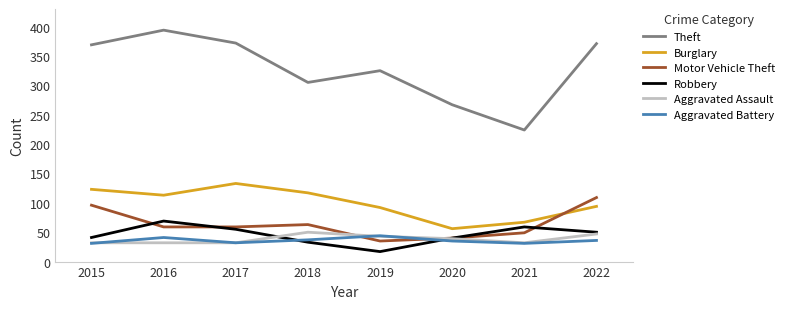

What is the spread (max minus min) of values at 2018?

272